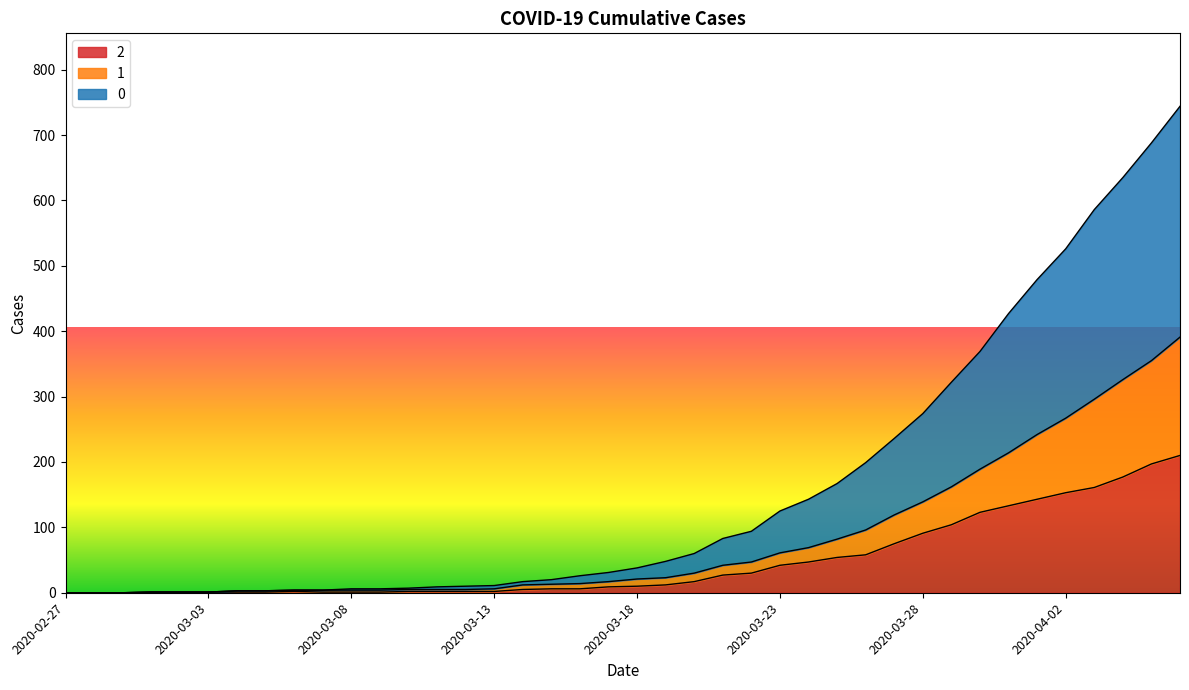

What is the difference between the second highest and minimum values in the 2 series?

197